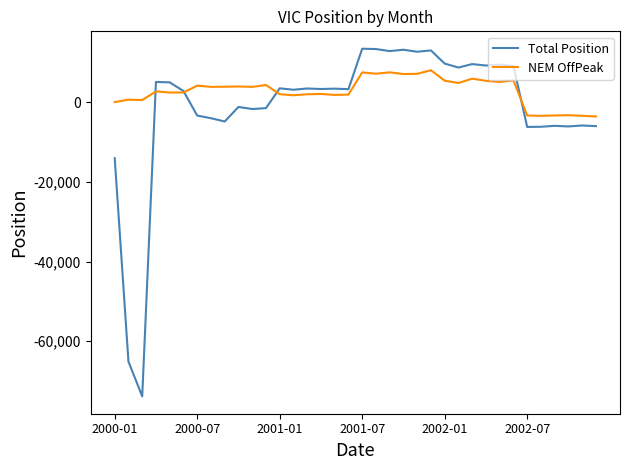

List the series in order of their overall mean, lowest first.

Total Position, NEM OffPeak